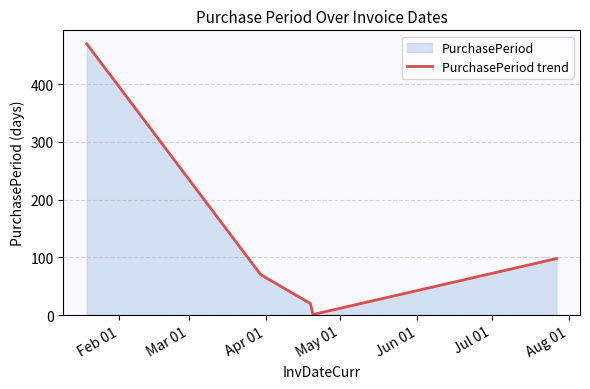

What is the difference between the maximum and second lowest values?

450